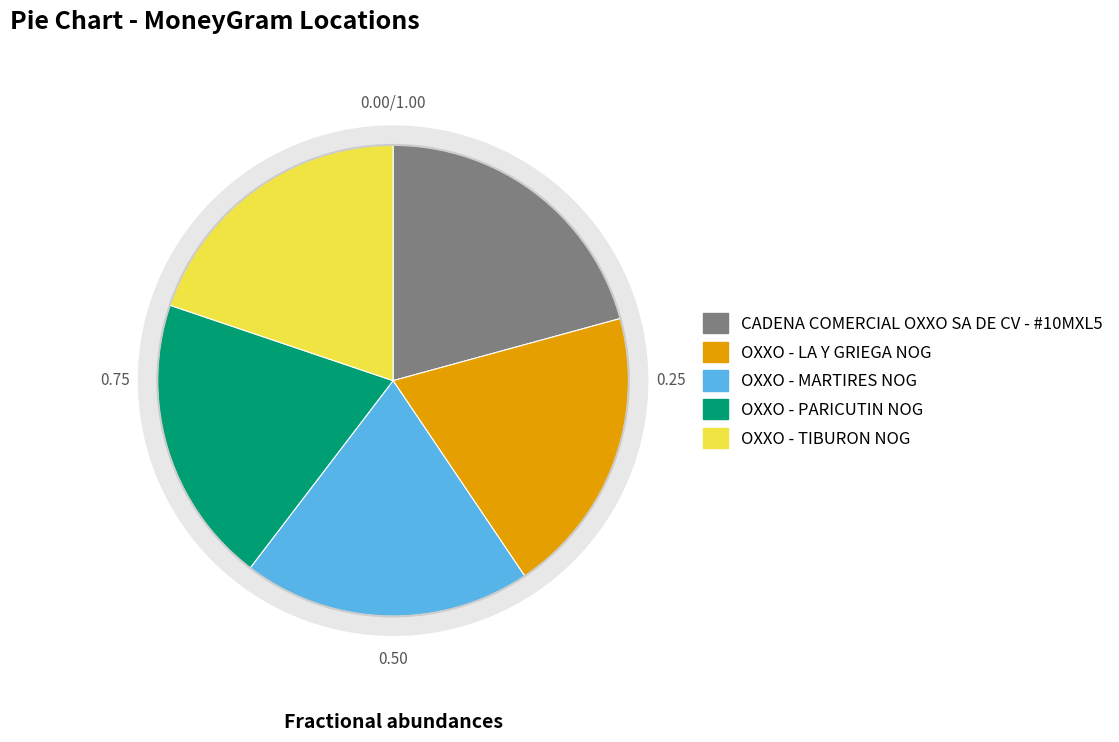

True or false: OXXO - PARICUTIN NOG accounts for 20% of the total.

True